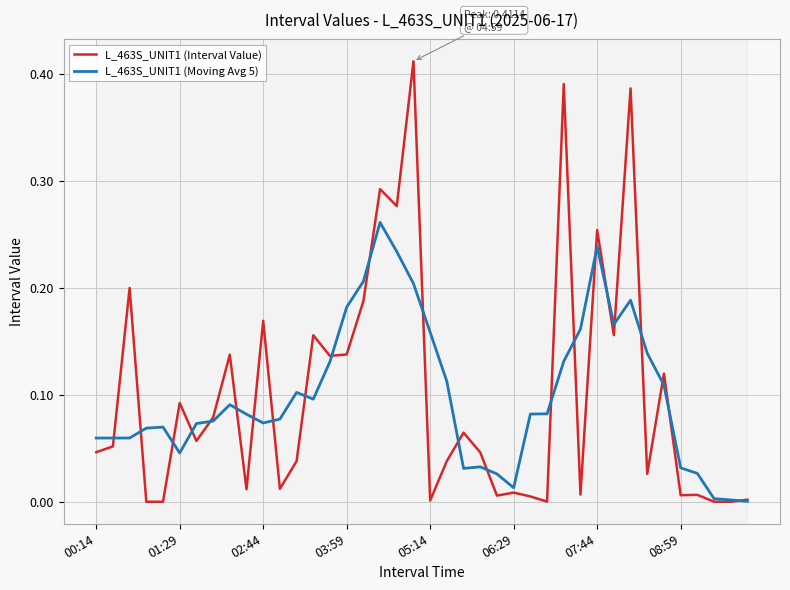

Which series has the widest spread of values?

L_463S_UNIT1 (Interval Value)